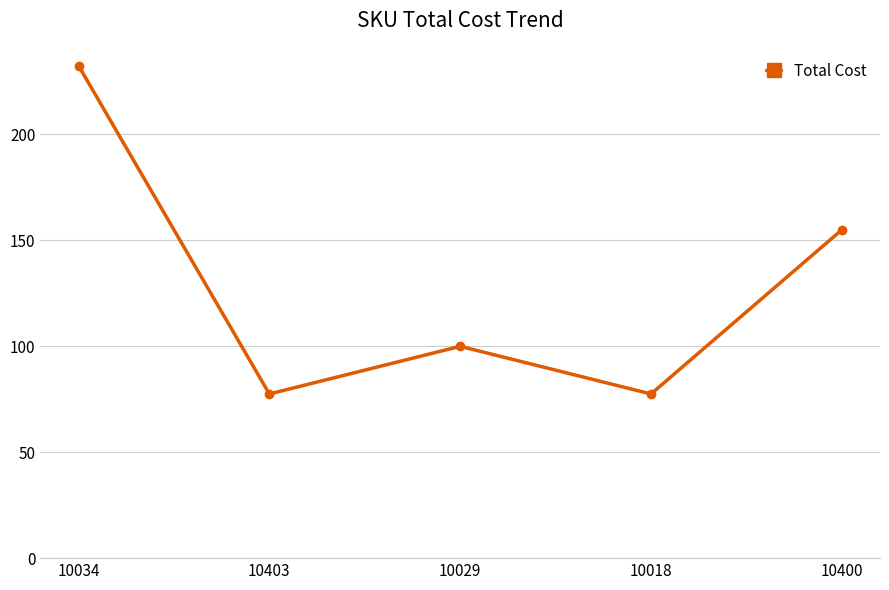

How many lines are shown in the chart?

1